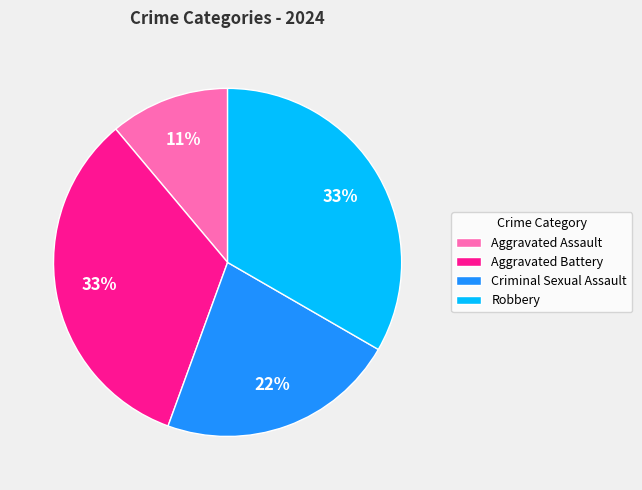

Which slice is the smallest?

Aggravated Assault